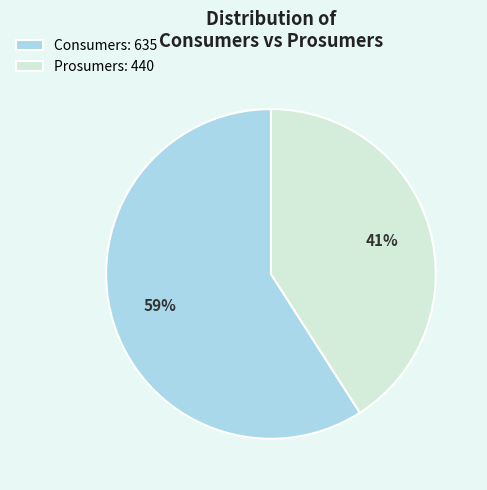

The Consumers slice represents 52% of the pie. True or false?

False